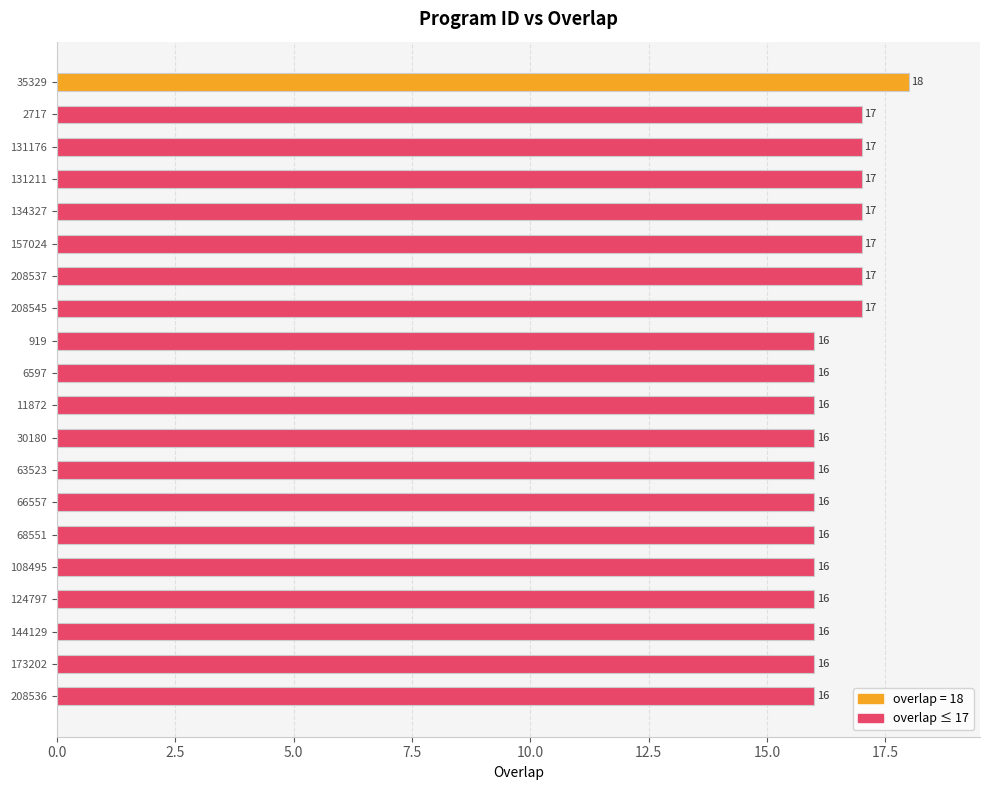

What is the maximum value shown in the chart?

18